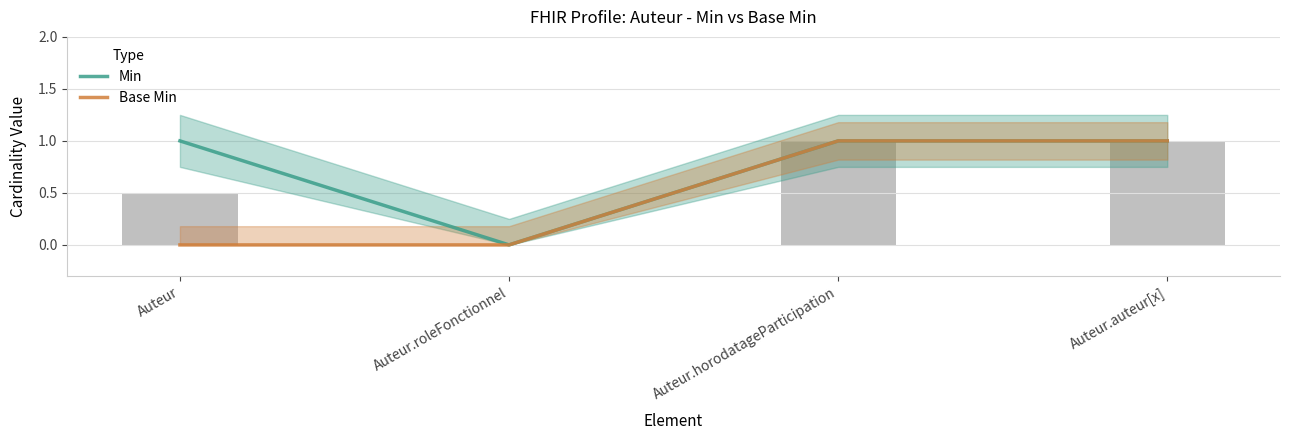

What is the average value of the Min series?

1